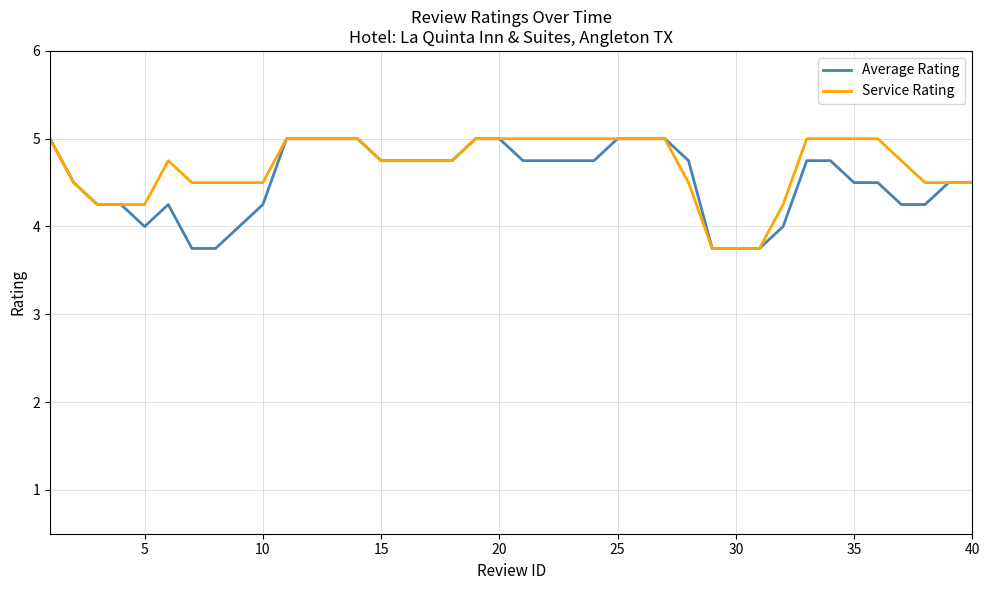

What is the minimum value for Service Rating?

3.8